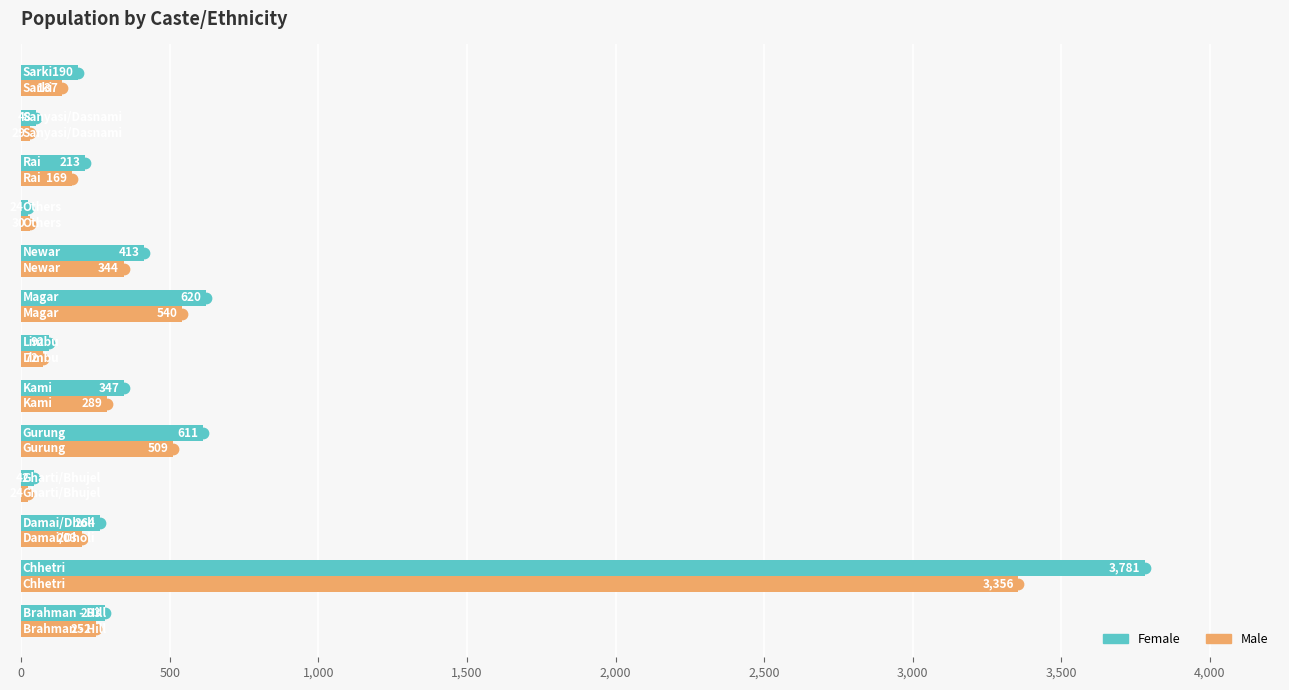

What is the maximum value shown in the chart?

3781